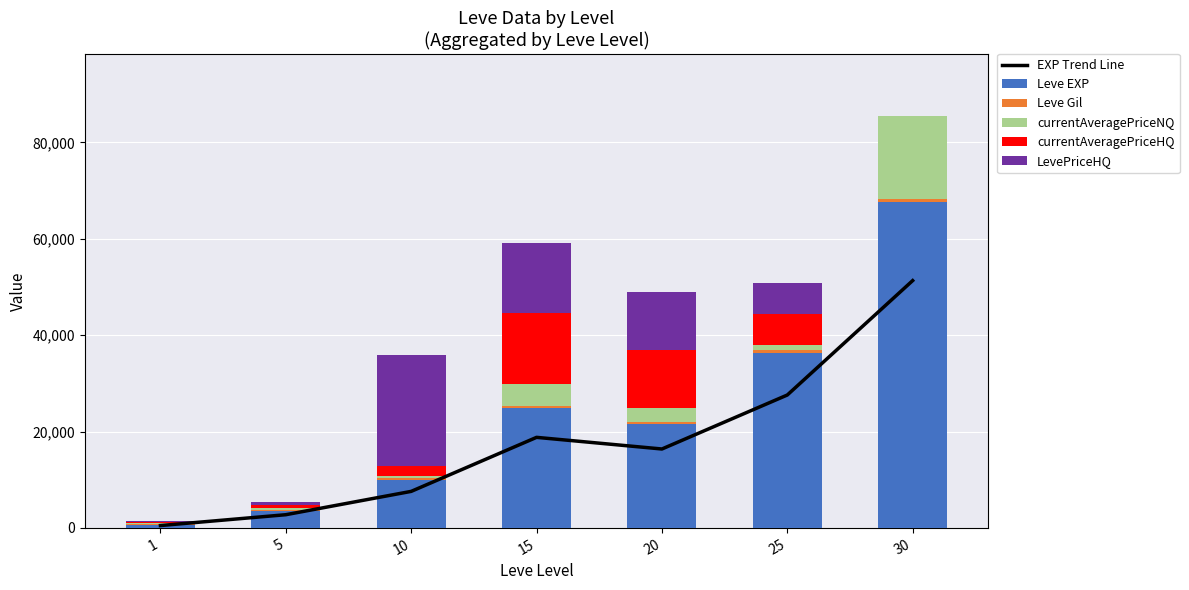

Reading left to right, transcribe all the data shown in this chart.

EXP Trend Line: 477.4	2728.1	7570.4	18785.8	16368.4	27576.2	51325.6
Leve EXP: 630.0	3600.0	9990.0	24790.0	21600.0	36390.0	67730.0
Leve Gil: 113.0	139.0	293.0	529.0	290.0	485.0	463.0
currentAveragePriceNQ: 210.2	300.0	524.5	4607.1	3000.0	1008.5	17349.7
currentAveragePriceHQ: 271.0	650.0	2118.3	14601.8	11997.5	6499.0	0.0
LevePriceHQ: 271.0	650.0	22999.5	14601.8	11997.5	6499.0	0.0